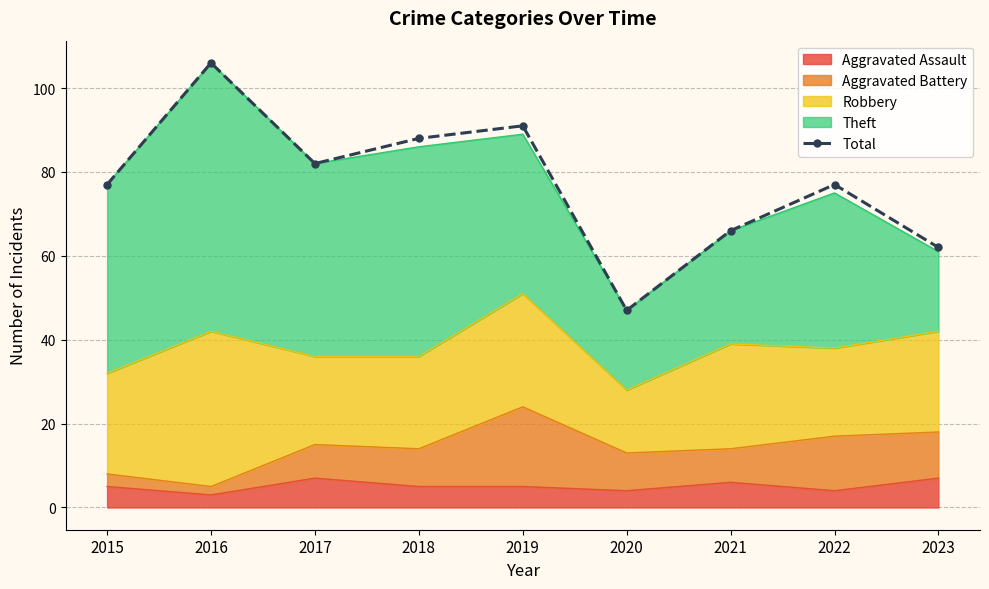

What is the average value?

77